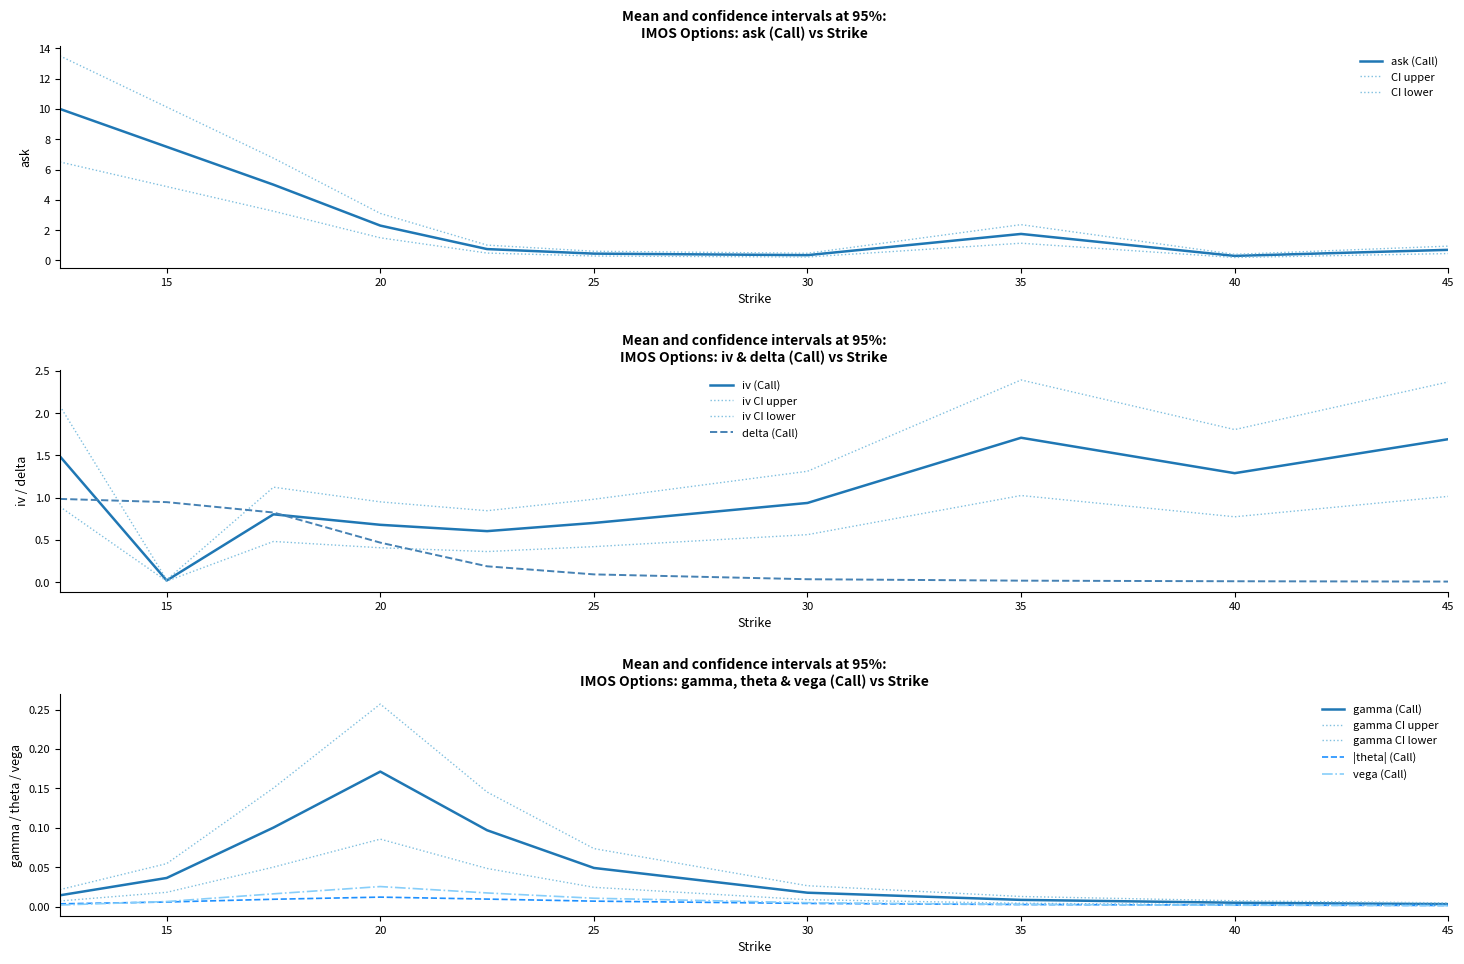

What is the difference between the delta (Call) values at 30.0 and 15.0?

0.9